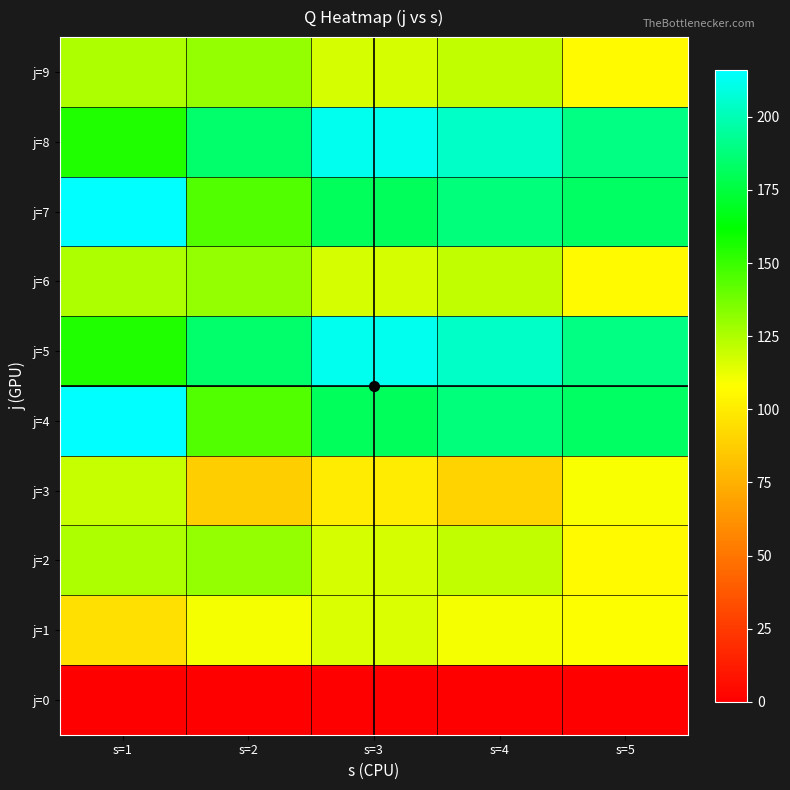

At s=3, list the series in order from largest to smallest.

j=5, j=8, j=4, j=7, j=2, j=6, j=9, j=1, j=3, j=0